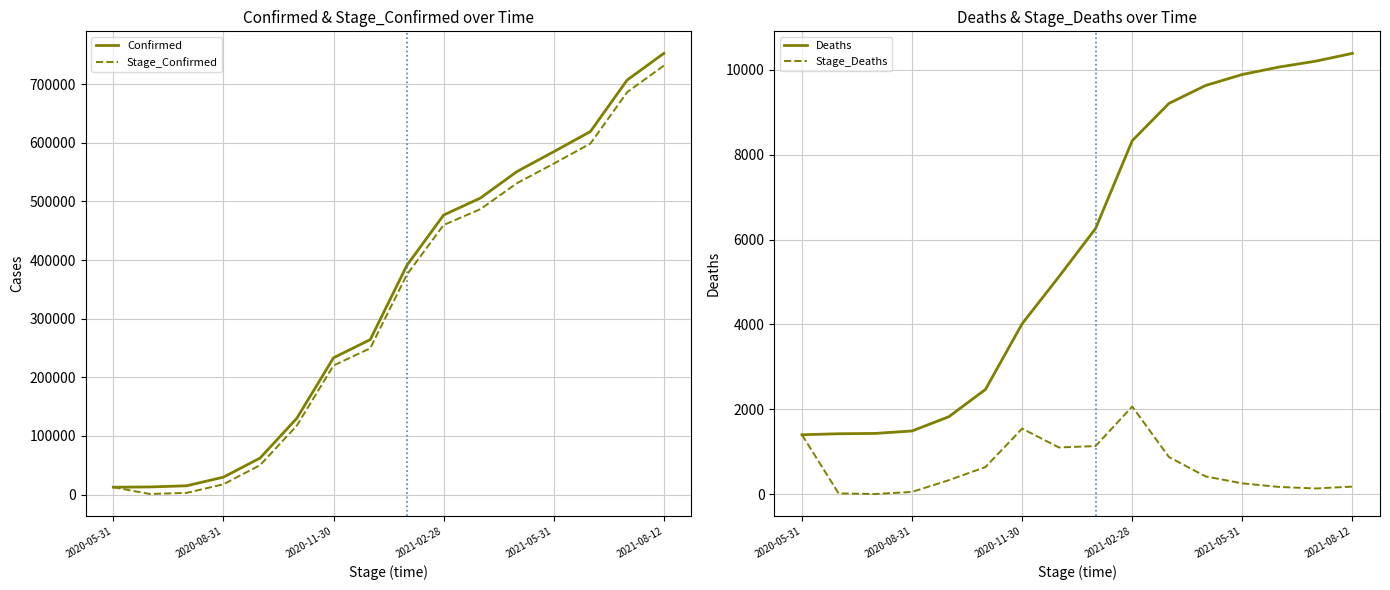

What is the highest value of the Confirmed series?

752606